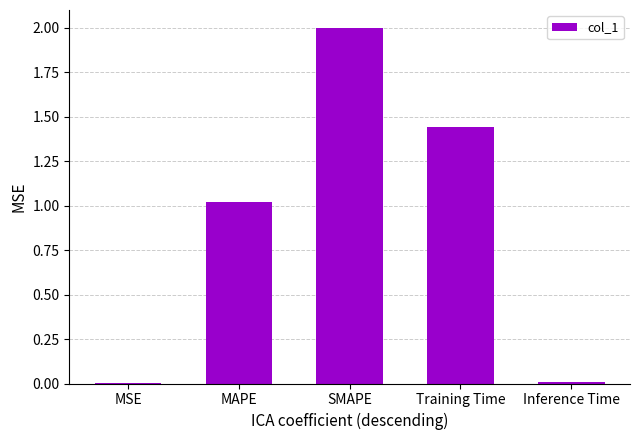

What is the greatest value displayed?

2.0